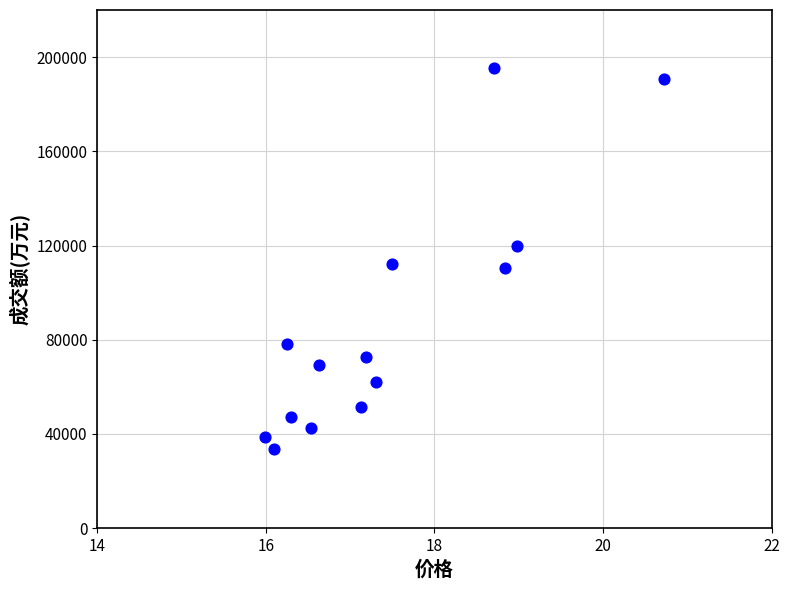

How many data points are displayed?

14